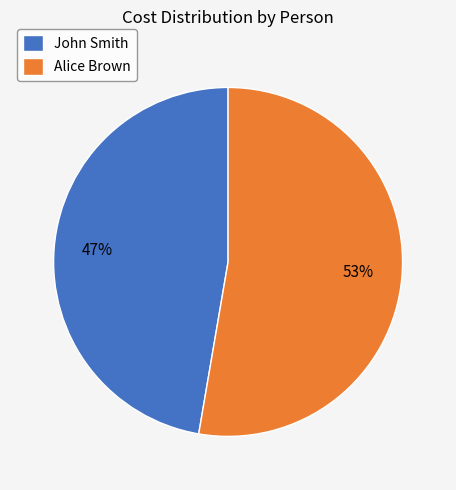

True or false: Alice Brown accounts for 53% of the total.

True